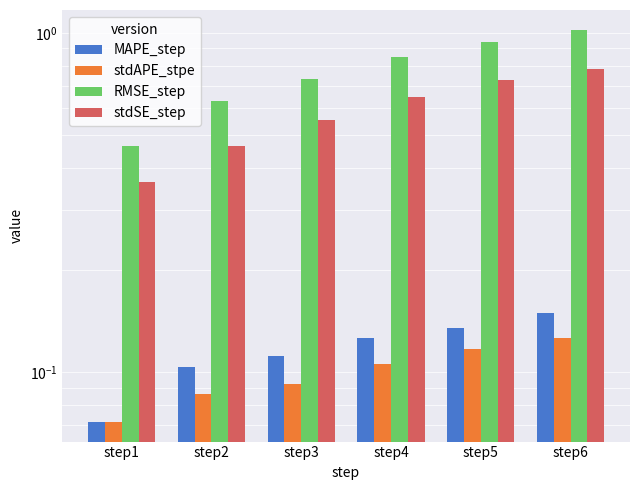

How many groups of bars are there?

6